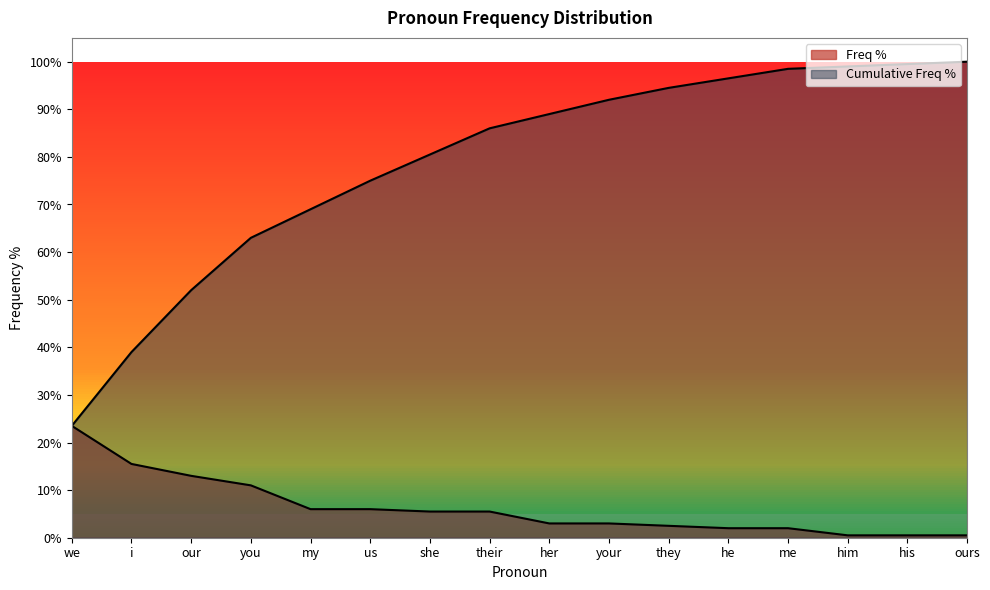

At which label does Cumulative Freq % reach its minimum?

we